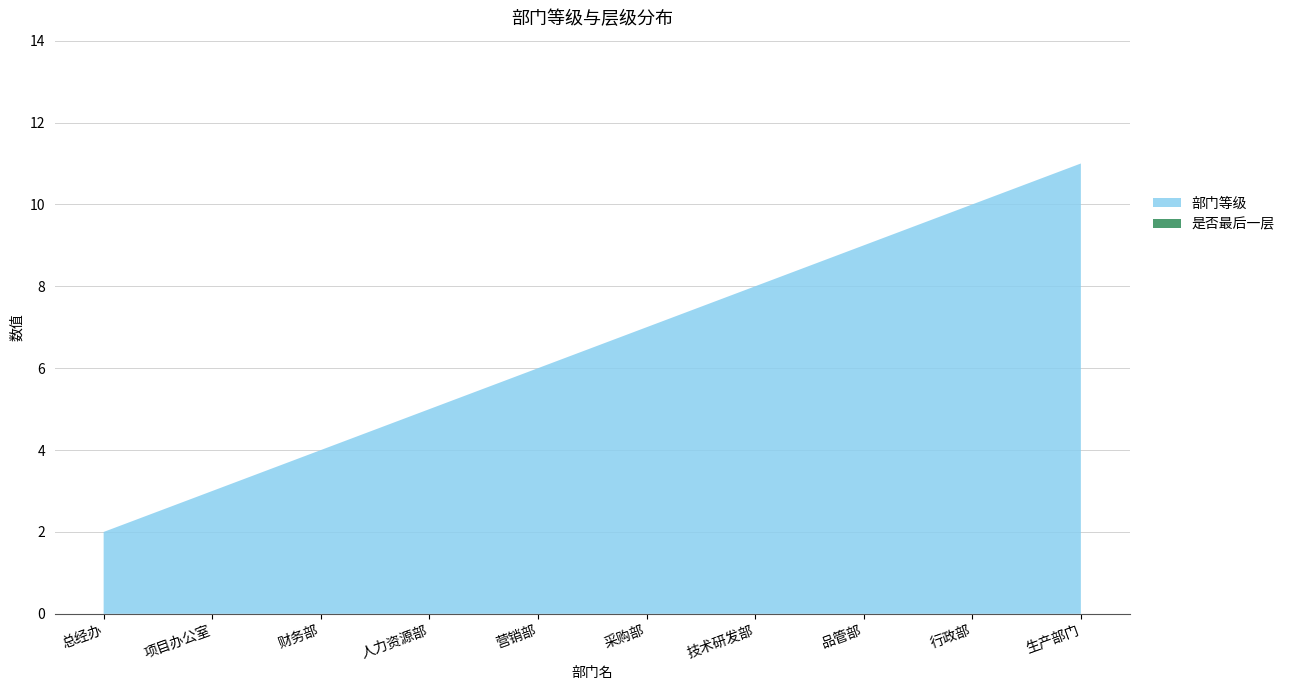

Reading left to right, what are all the values shown in this chart?

部门等级: 总经办=2	项目办公室=3	财务部=4	人力资源部=5	营销部=6	采购部=7	技术研发部=8	品管部=9	行政部=10	生产部门=11
是否最后一层: 总经办=0	项目办公室=0	财务部=0	人力资源部=0	营销部=0	采购部=0	技术研发部=0	品管部=0	行政部=0	生产部门=0